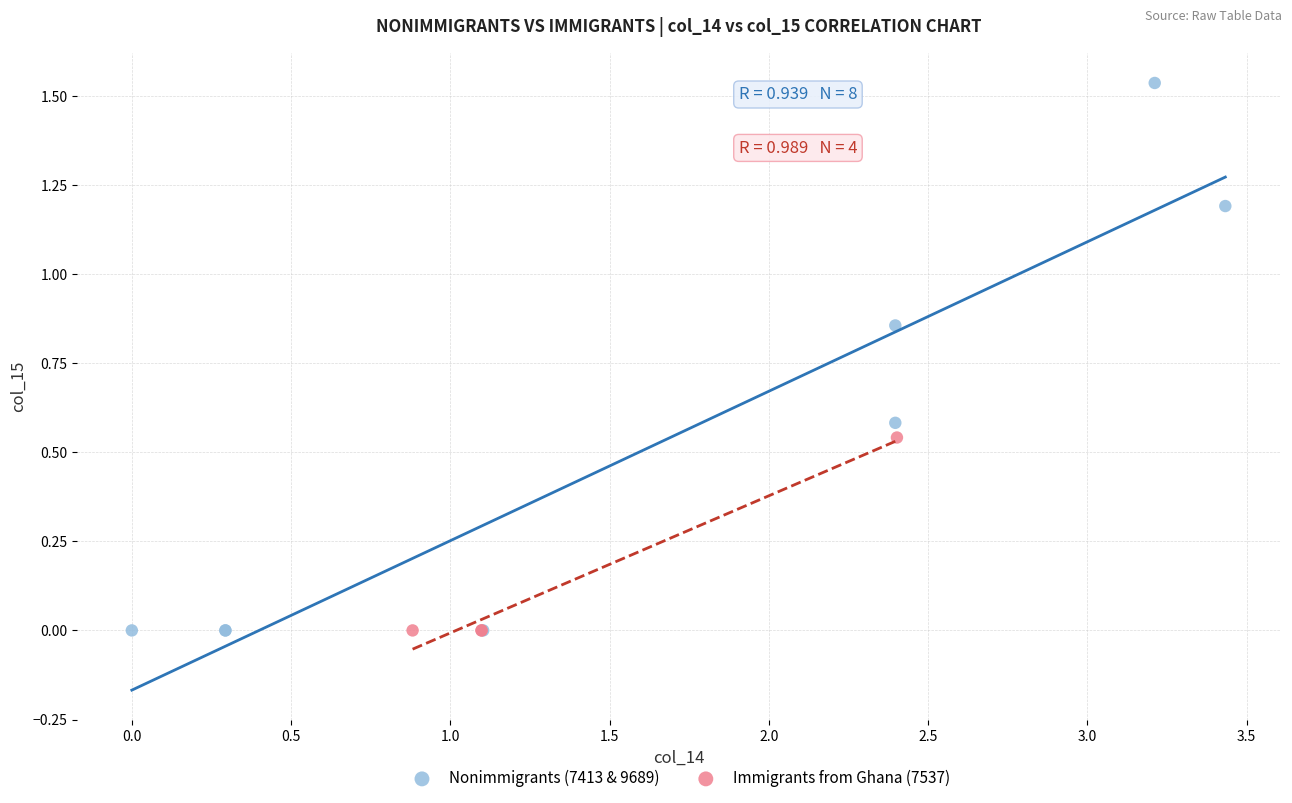

Which series contains the highest Y value?

Nonimmigrants (7413 & 9689)